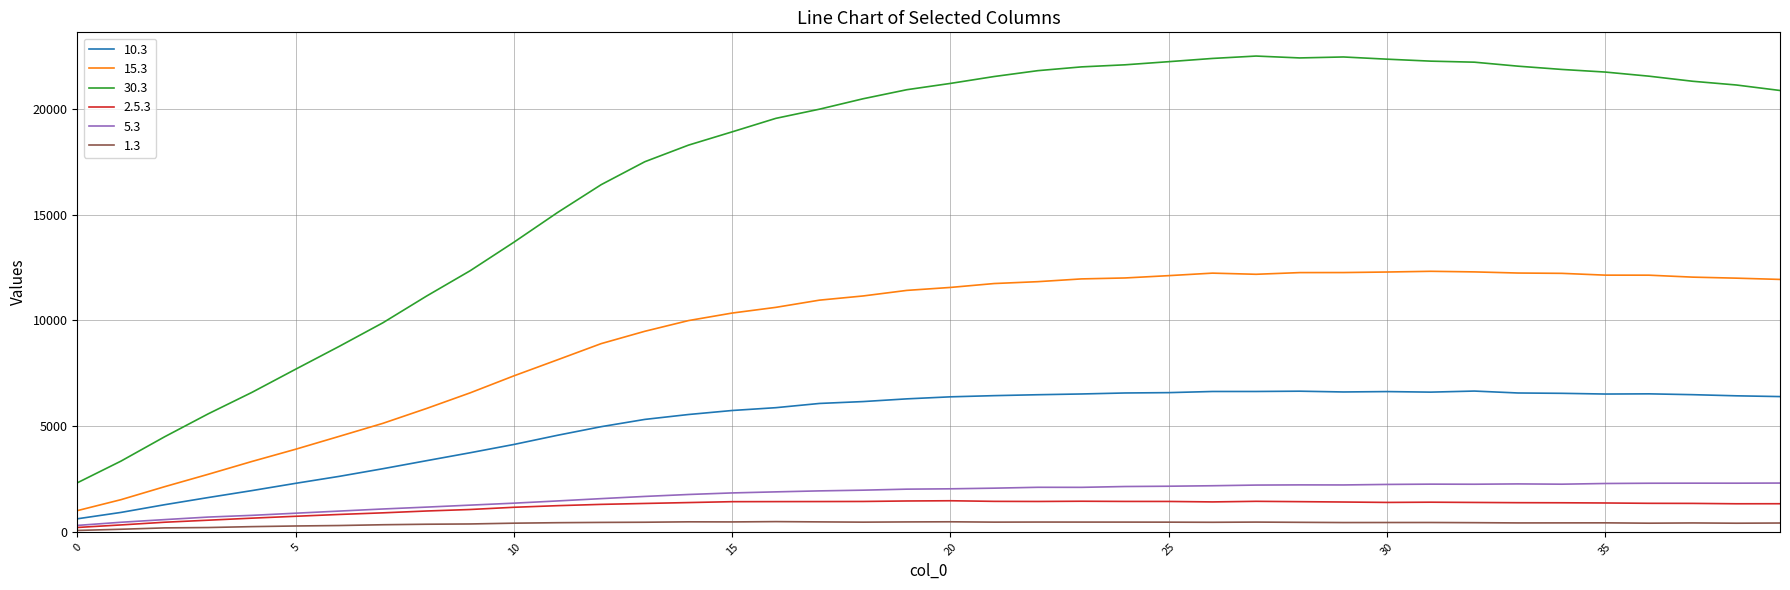

Which series has the largest range (max minus min)?

30.3